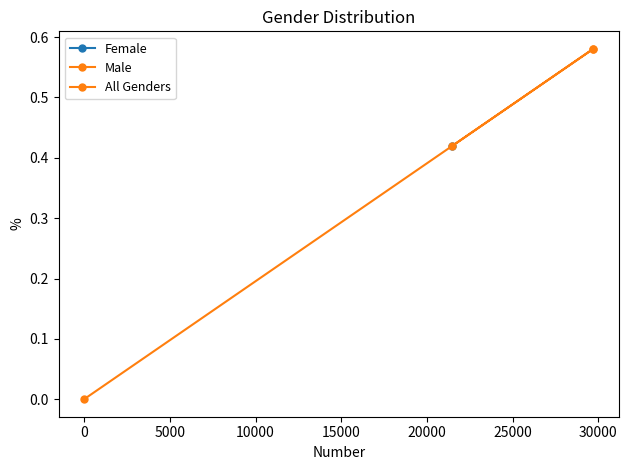

What is the difference between the maximum and minimum values?

0.6